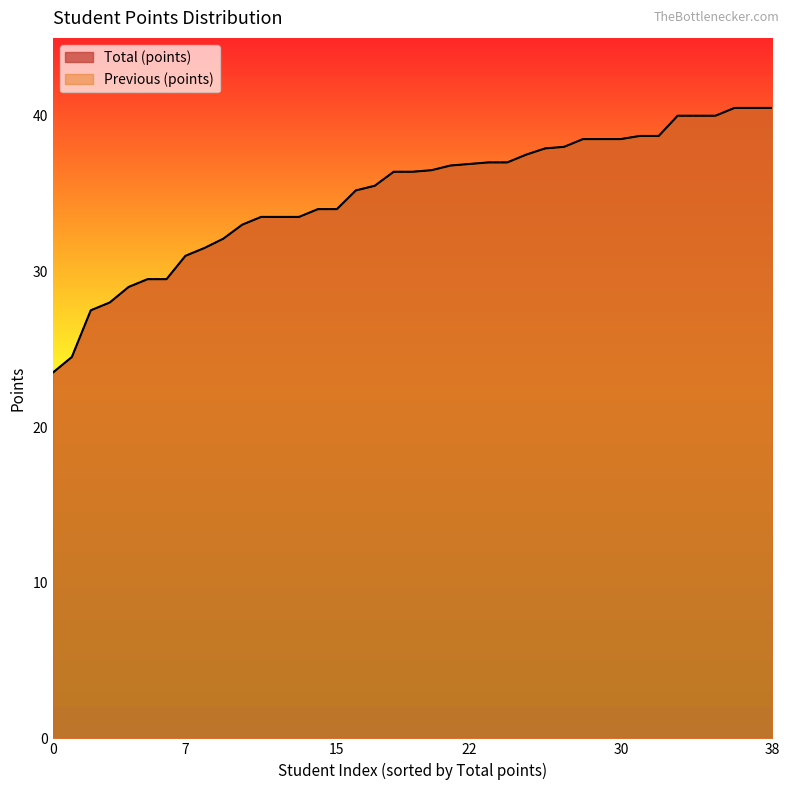

Rank the series at 0 from highest to lowest value.

Total (points), Previous (points)